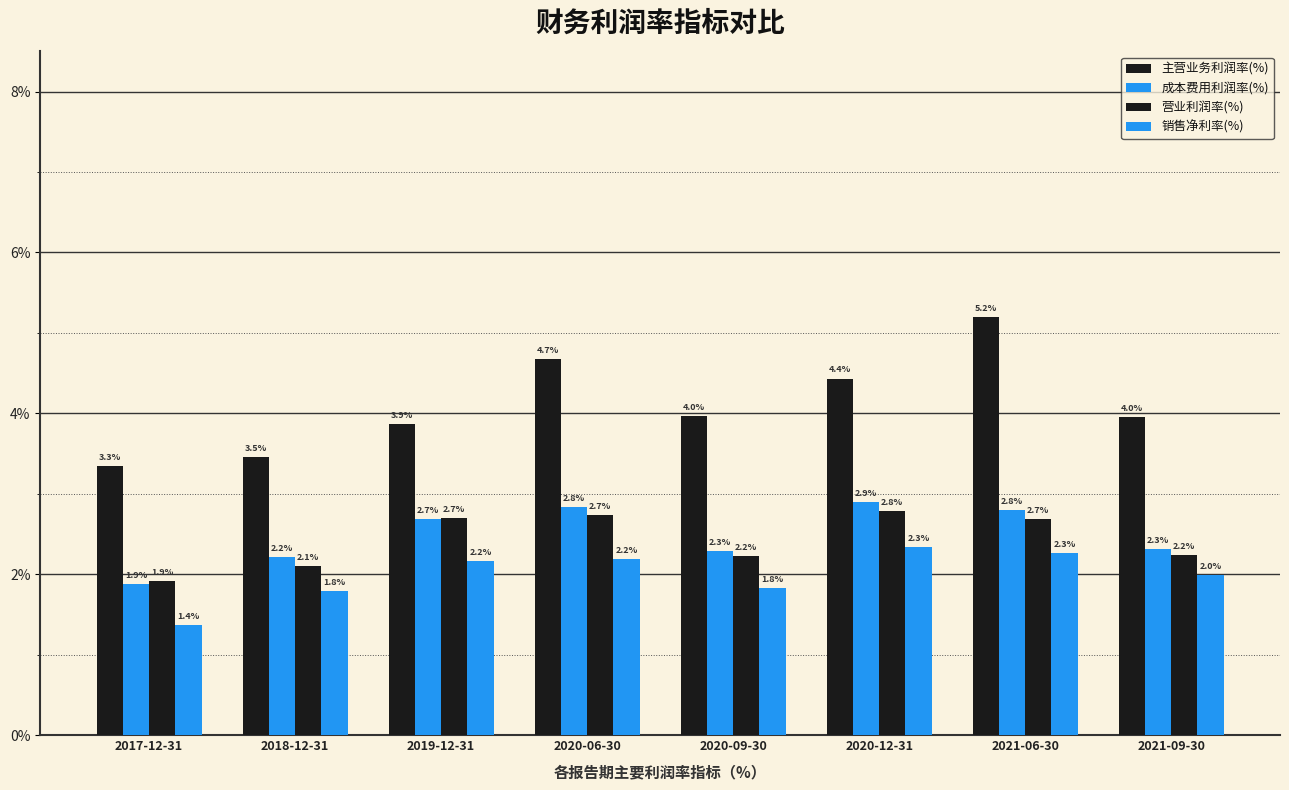

How many values in the 销售净利率(%) series are below 2?

4